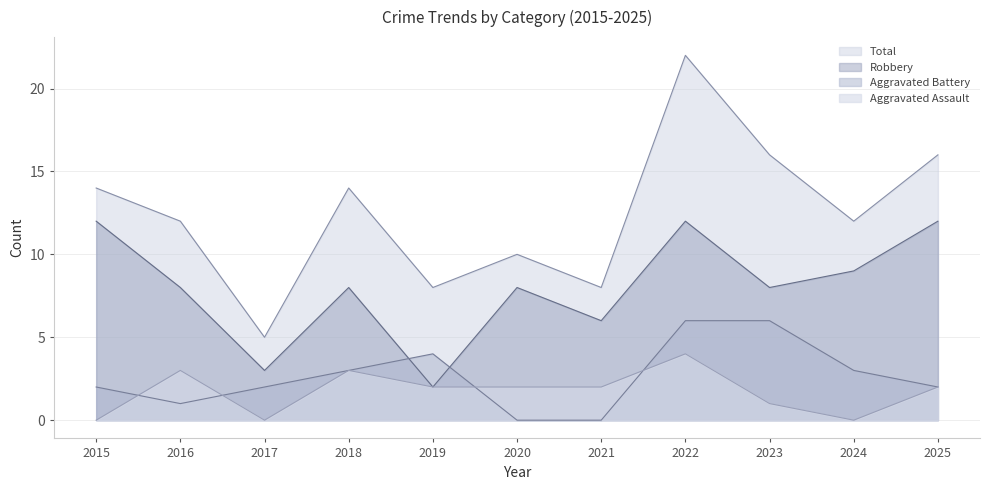

Which has a higher value, 2022 or 2015?

2022